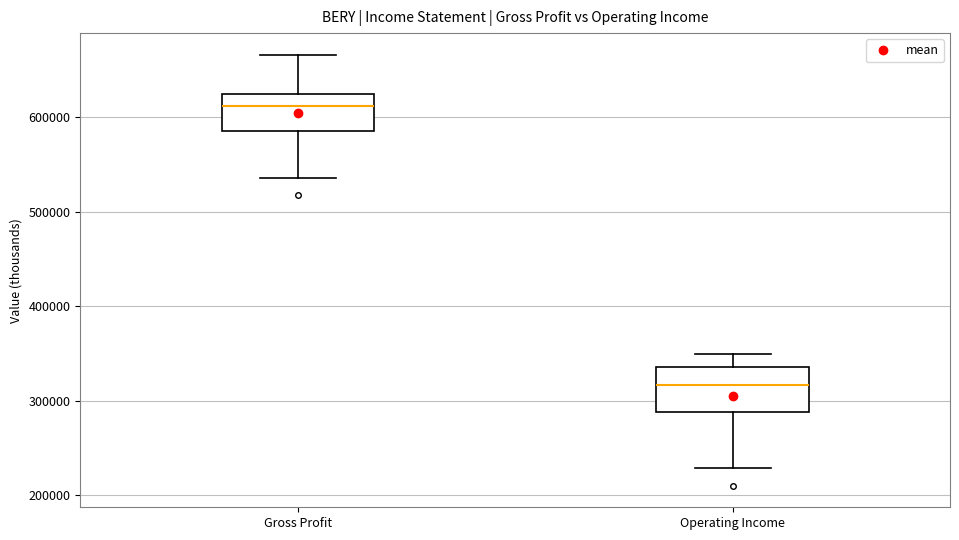

Which box has the highest median line?

Gross Profit